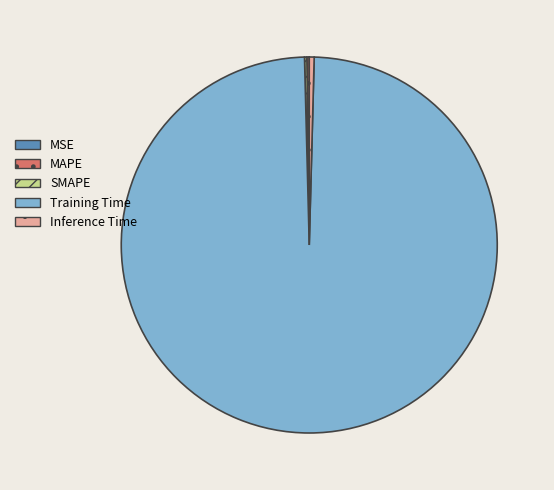

Does any single category account for the majority?

Yes